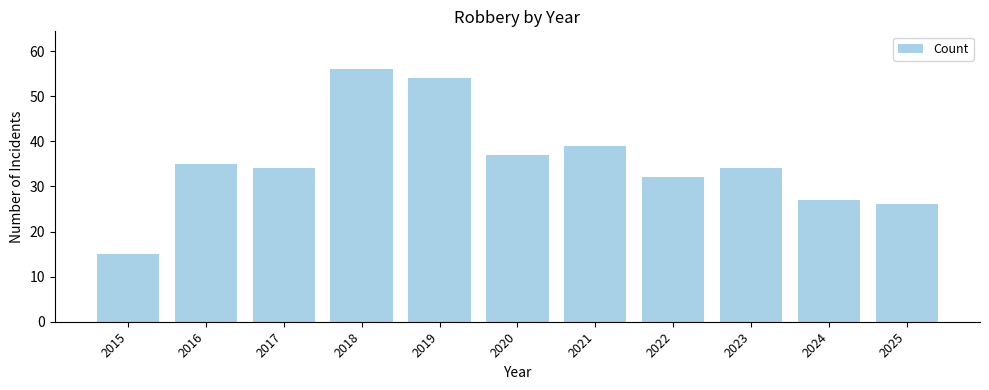

Count the number of data series in this chart.

1